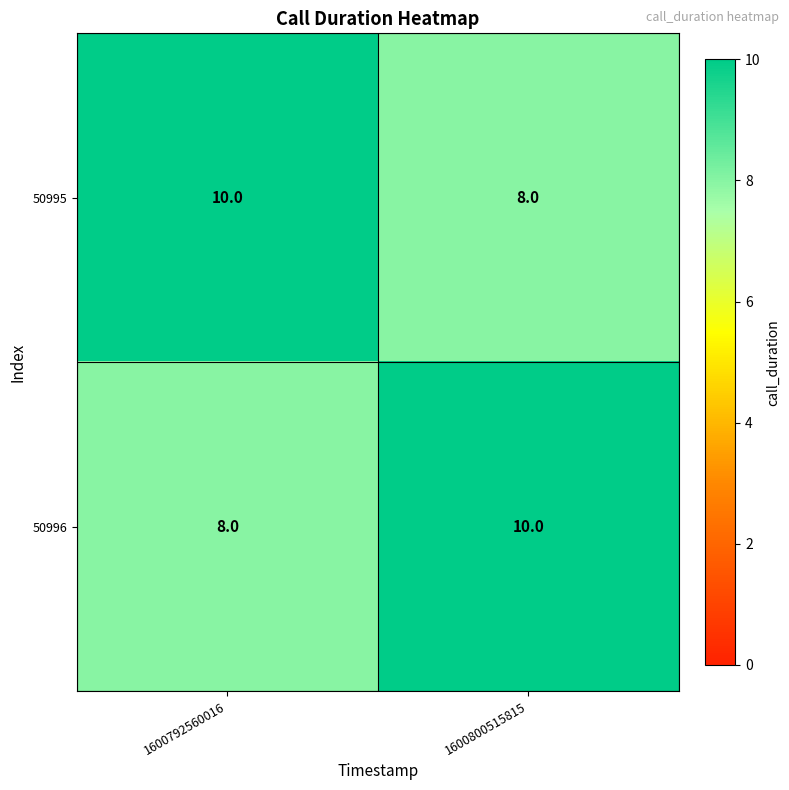

Rank the series at 1600792560016 from lowest to highest value.

50996, 50995